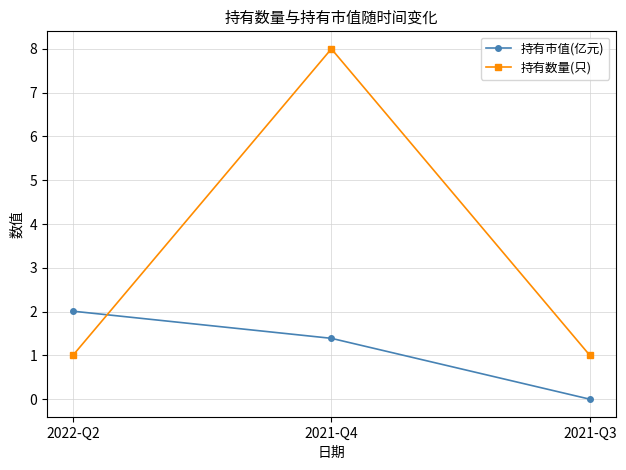

What is the label of the 1st point from the right?

2021-Q3